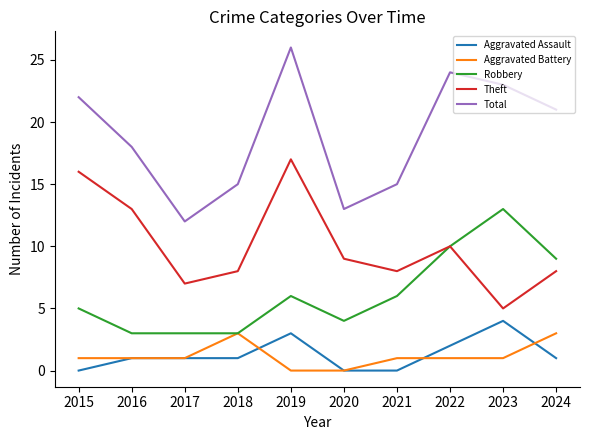

At which label does Theft first exceed 9?

2015